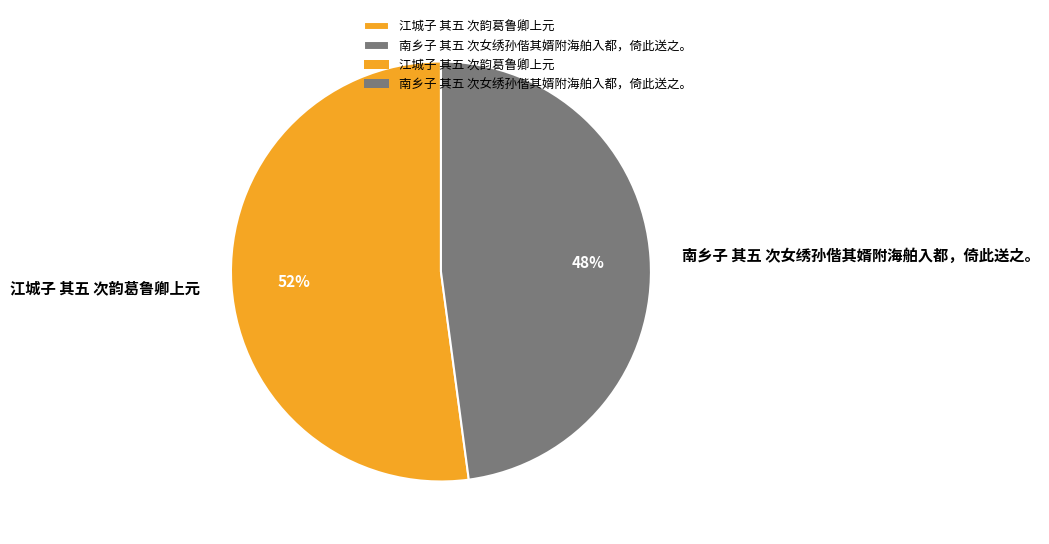

Combined, do 江城子 其五 次韵葛鲁卿上元 and 南乡子 其五 次女绣孙偕其婿附海舶入都，倚此送之。 account for over 50%?

Yes